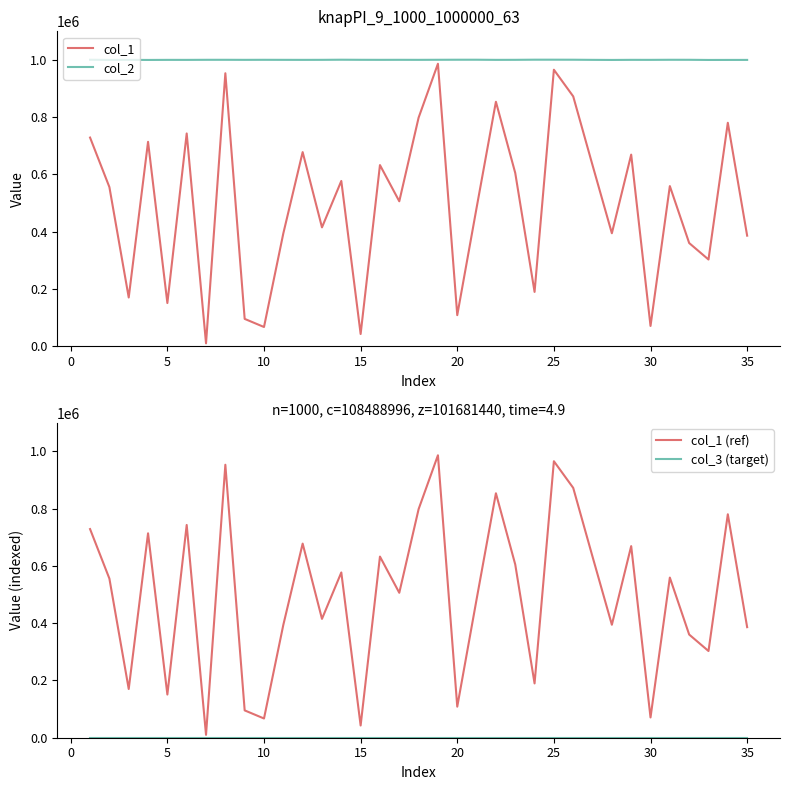

List the series in order of their peak value, lowest first.

col_3 (target), col_1, col_1 (ref), col_2